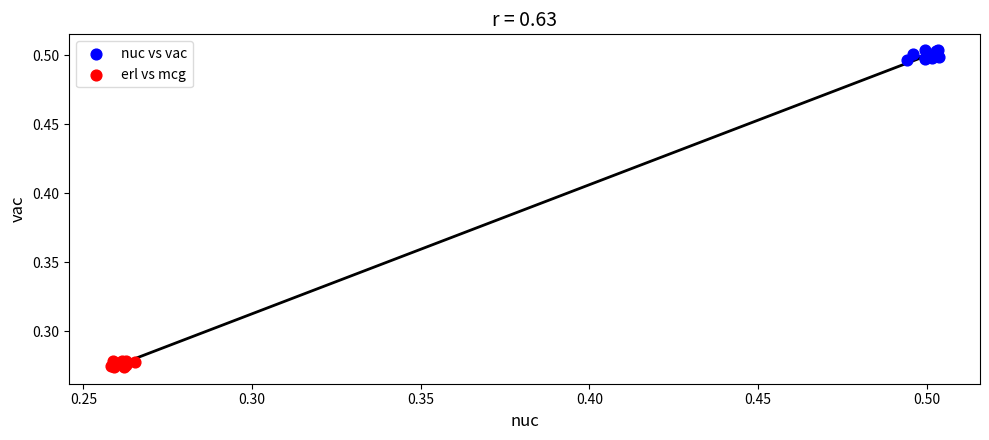

Which series reaches the maximum Y coordinate?

nuc vs vac